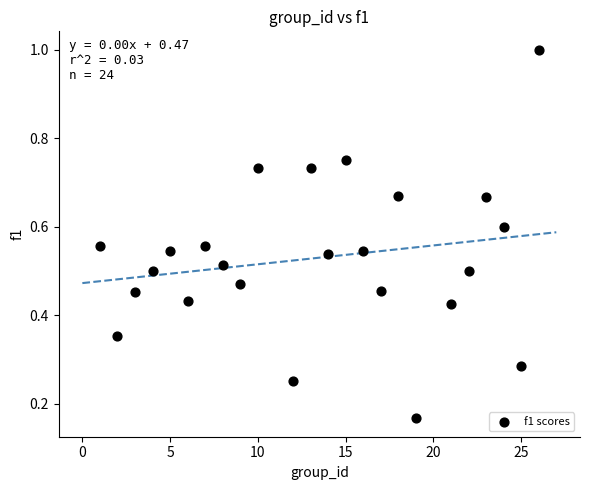

What is the range of X values (max minus min)?

25.0